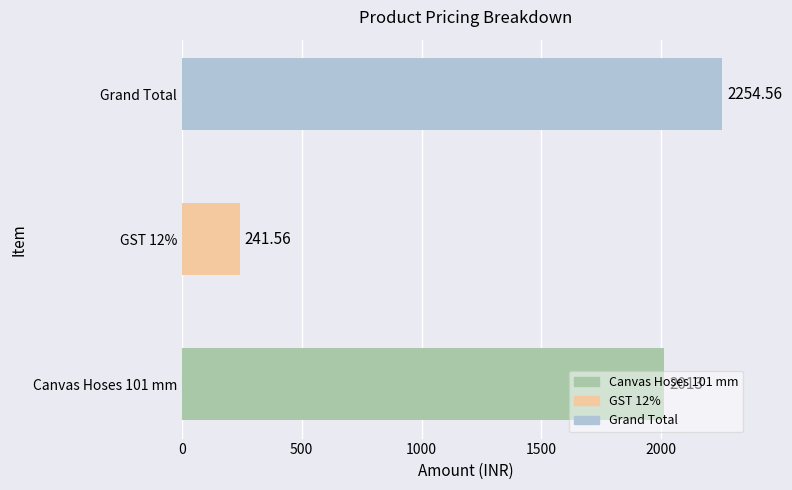

What is the approximate value at GST 12%?

241.6